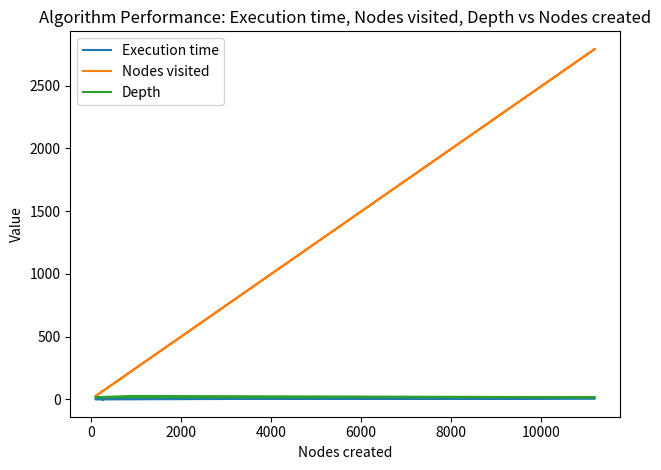

At how many categories does at least one series exceed 1637?

1